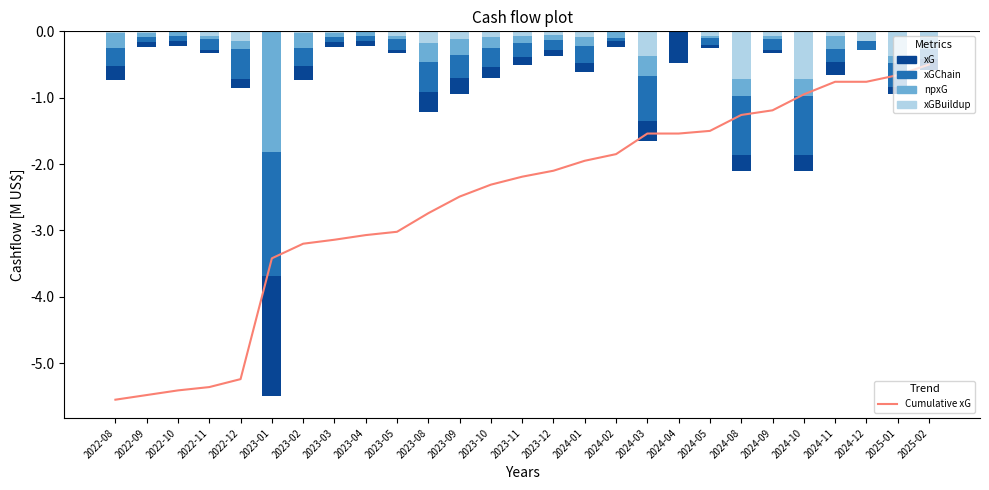

What is the average value of the Cumulative xG series?

-2.6